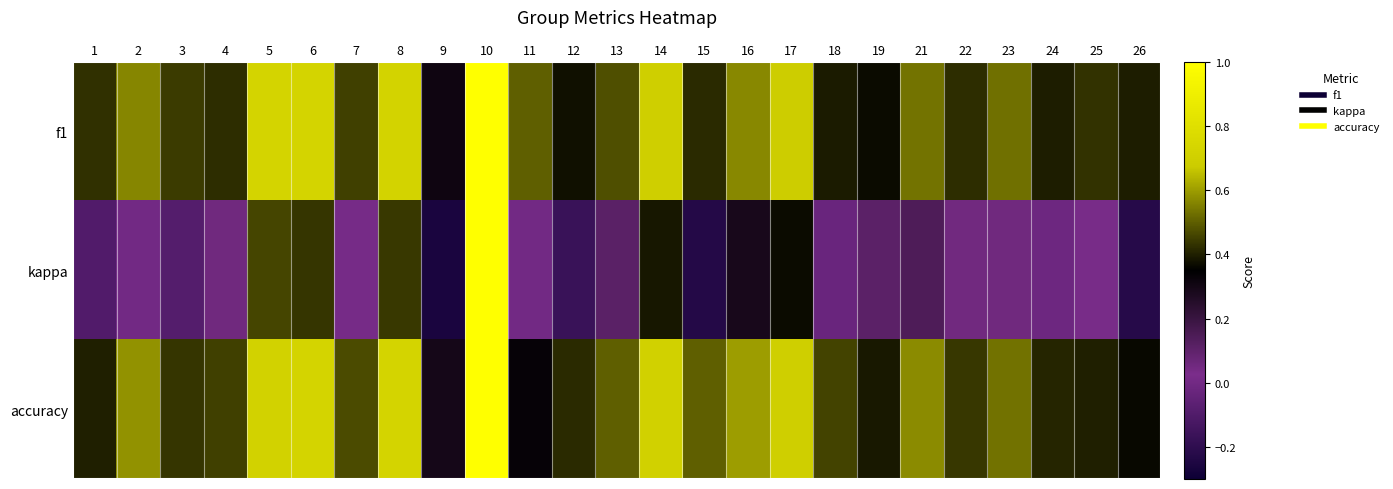

Between 6 and 15, which is larger?

6